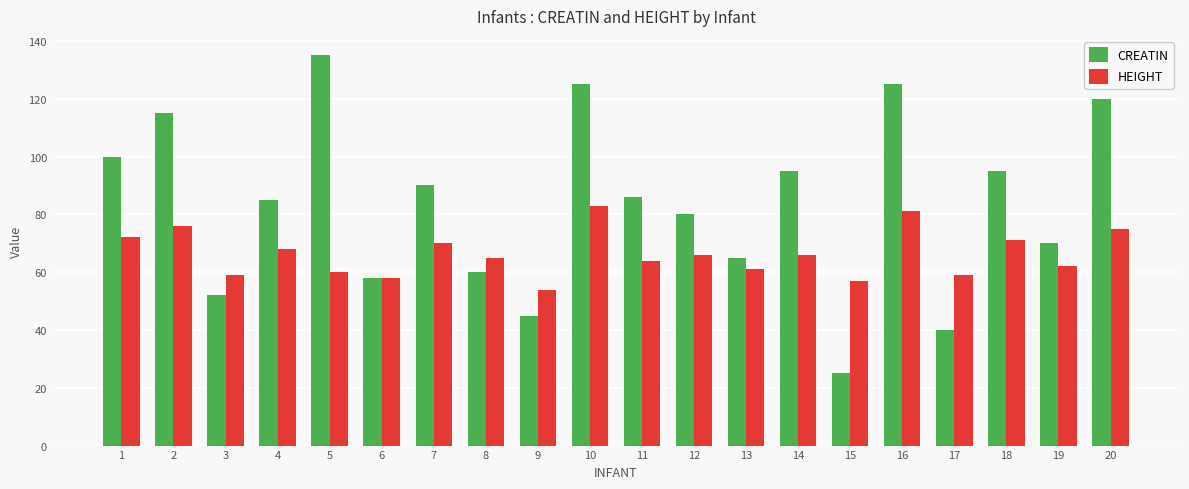

Where is HEIGHT nearest to the value 68?

4